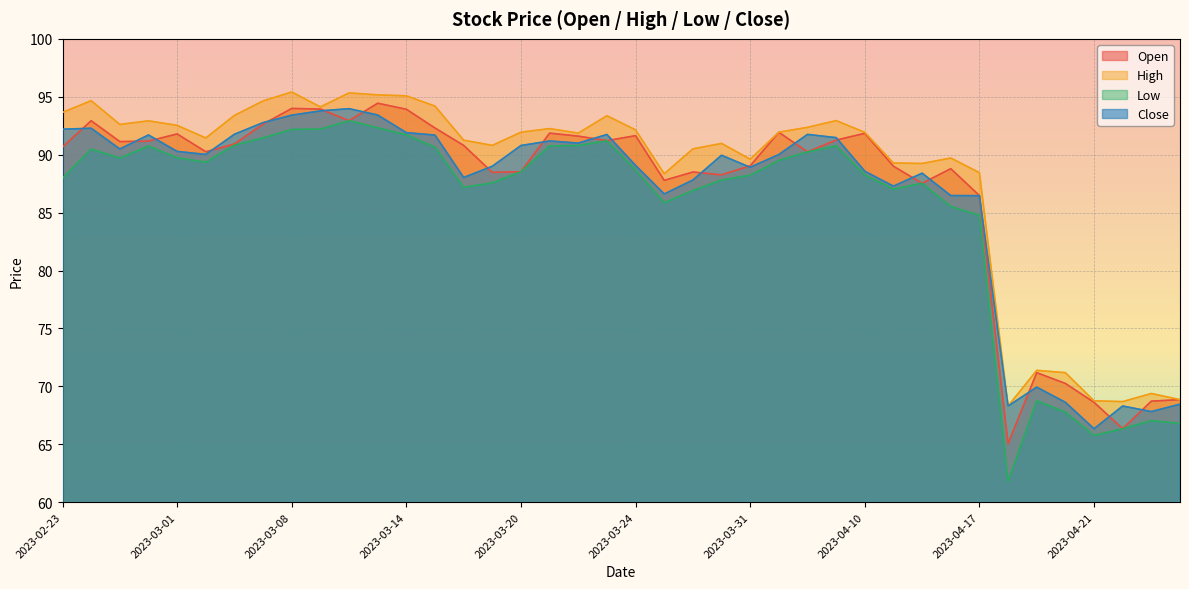

True or false: High and Open cross at least once.

False